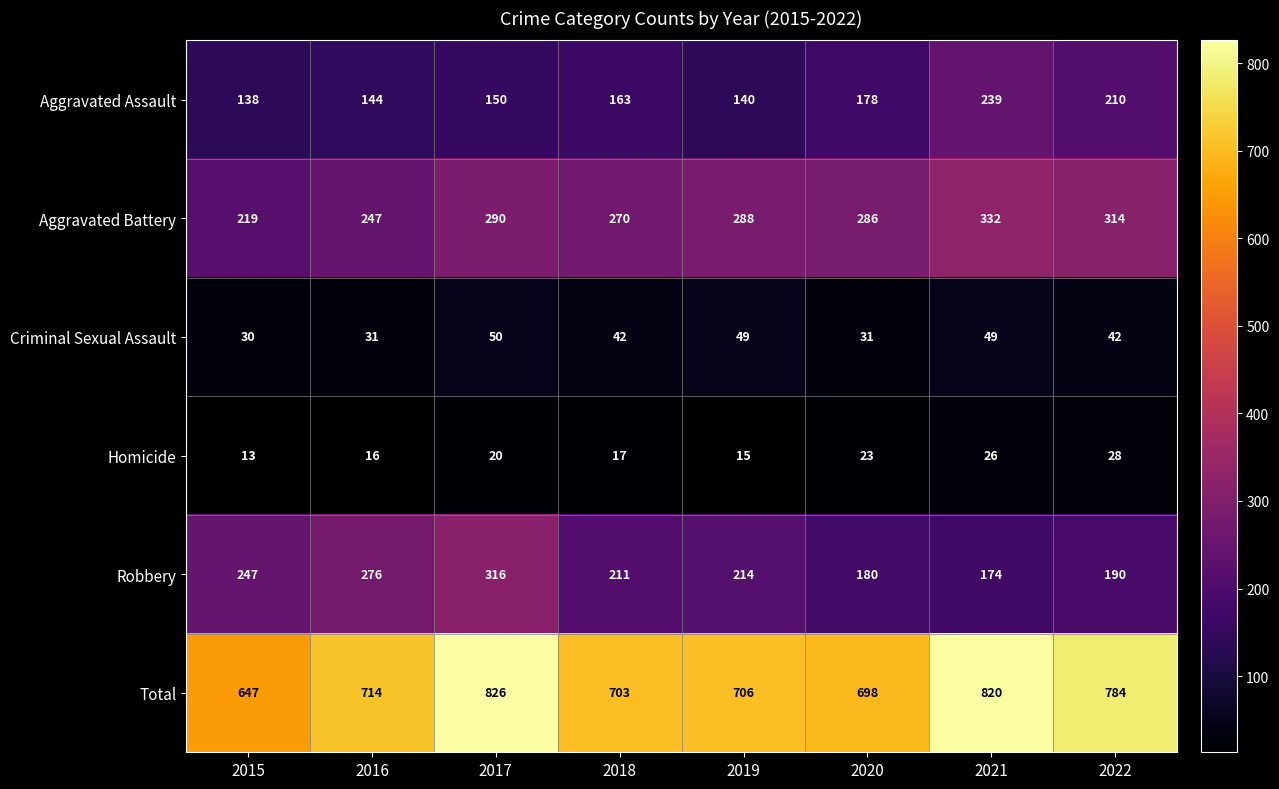

What is the difference between the maximum and minimum values in the Homicide series?

15